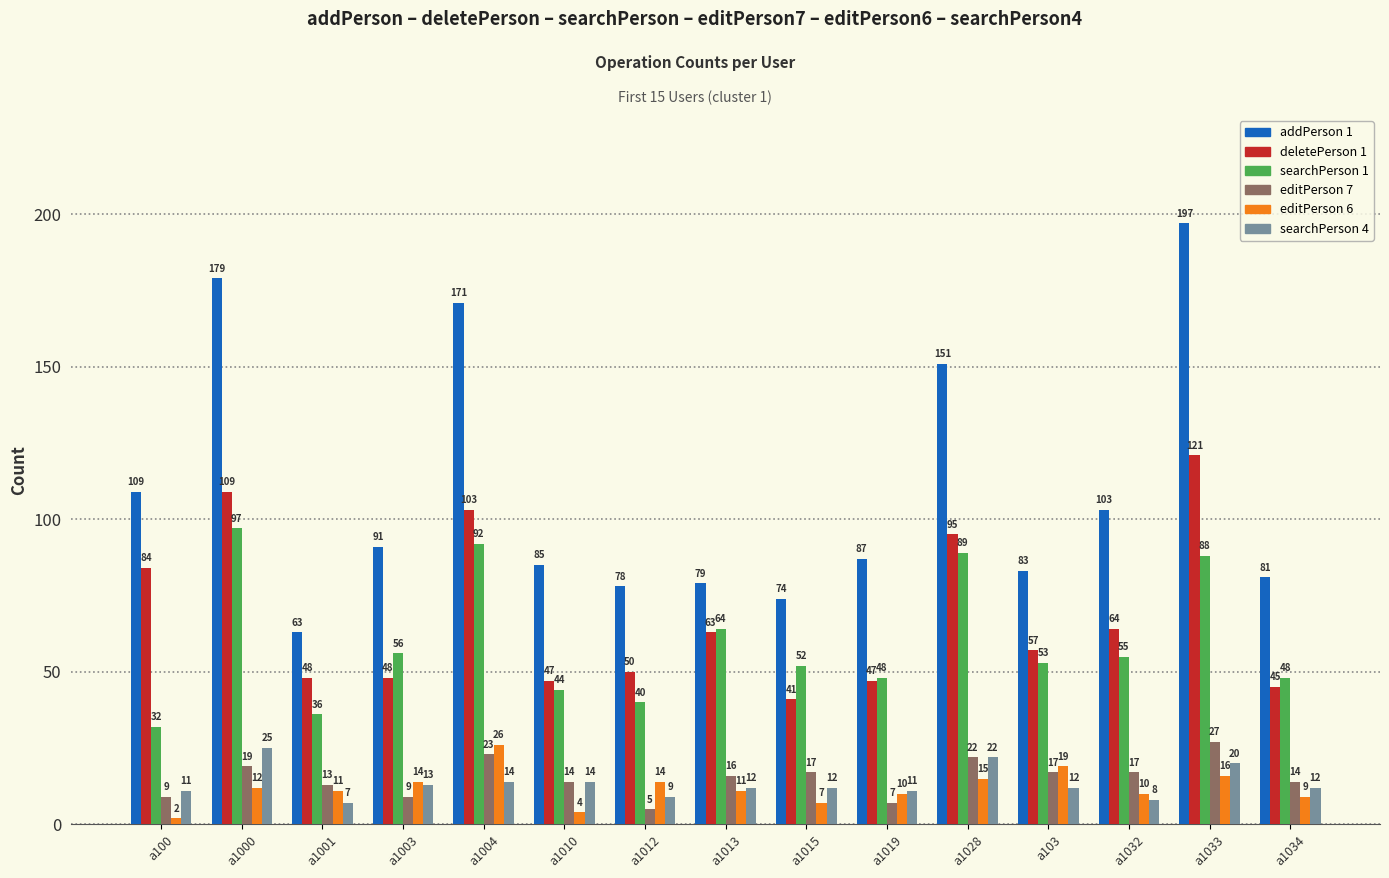

What is the sum of the editPerson 7 values at a1034 and a1003?

23